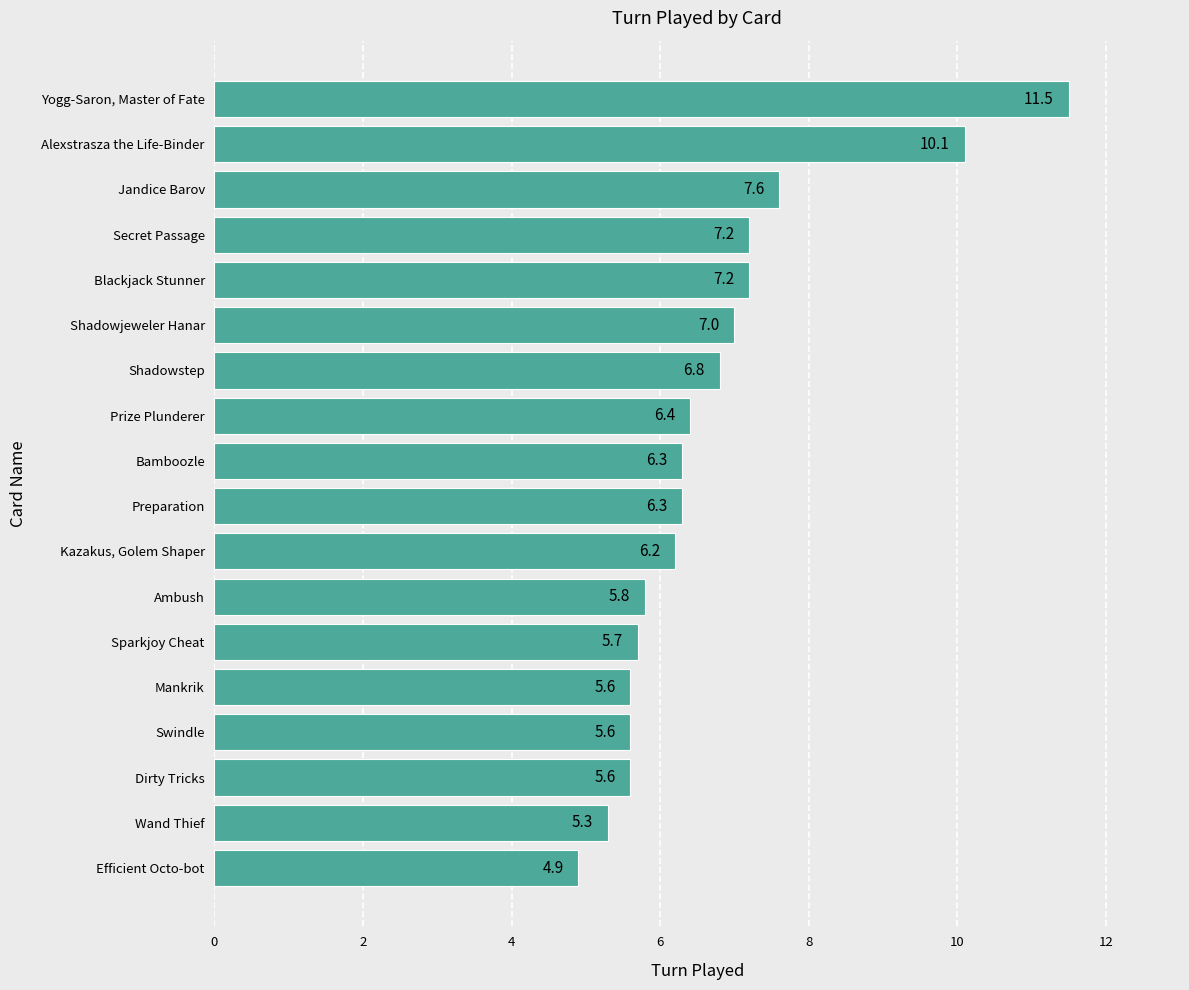

Where is the data nearest to the value 8?

Jandice Barov